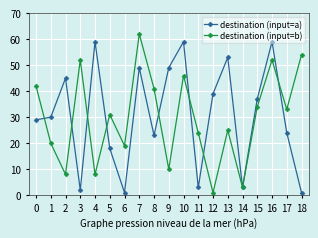

List the series in order of their overall mean, lowest first.

destination (input=b), destination (input=a)